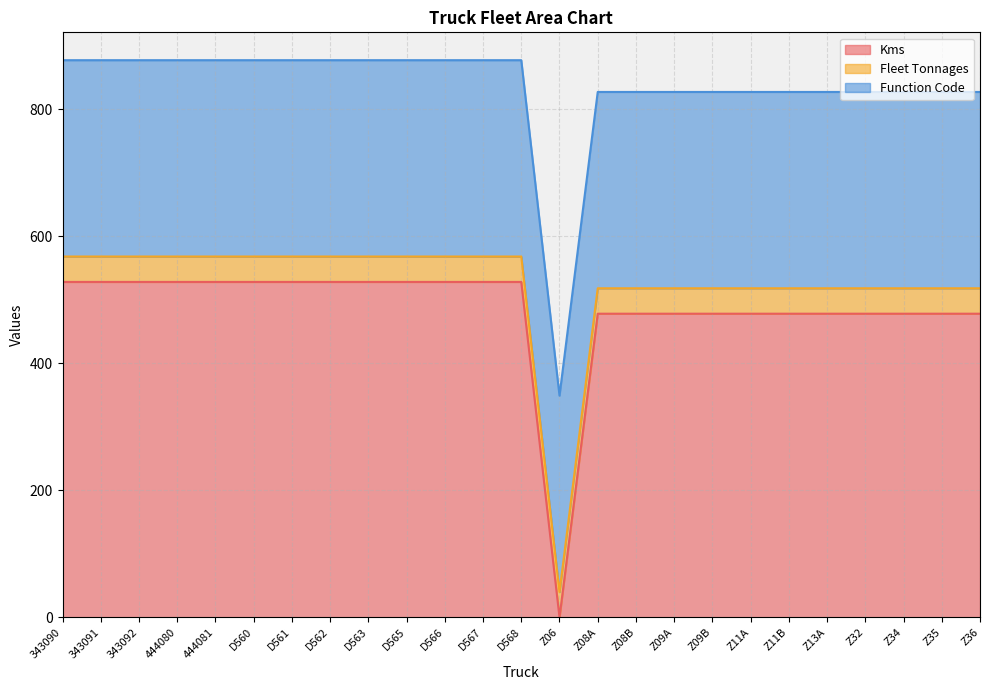

Rank the series by their average value, from lowest to highest.

Fleet Tonnages, Function Code, Kms